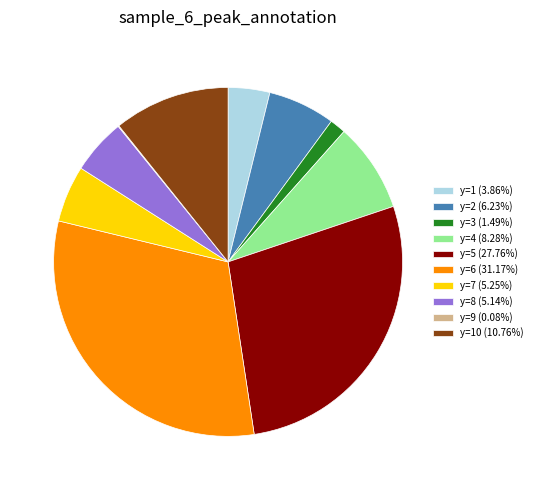

Do y=5 (27.76%) and y=2 (6.23%) together represent more than half of the pie?

No